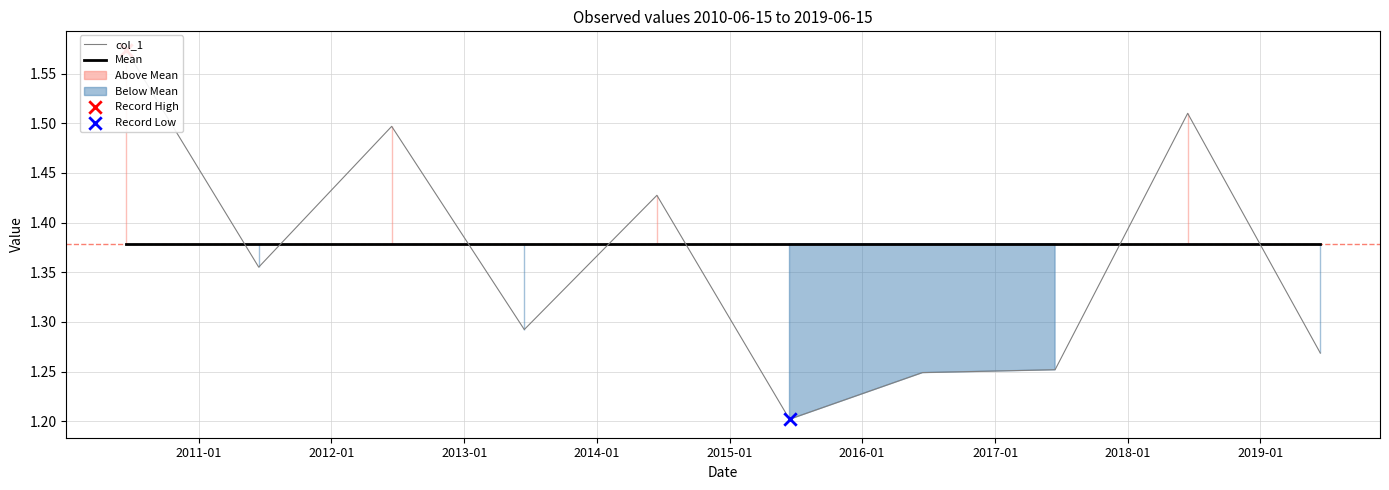

At how many categories does at least one series exceed 1?

10